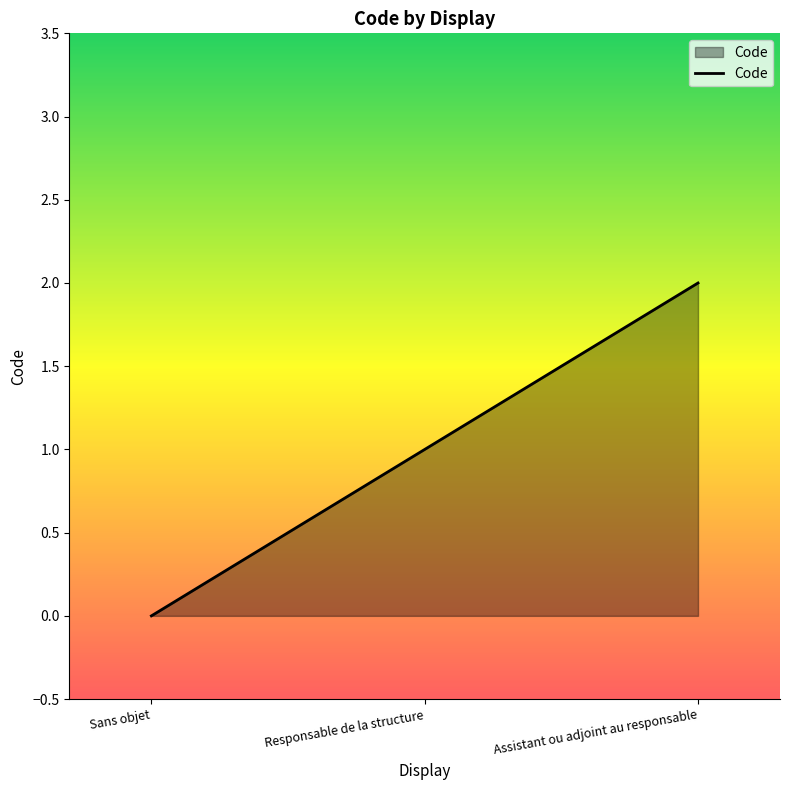

Which label corresponds to the largest value in the chart?

Assistant ou adjoint au responsable